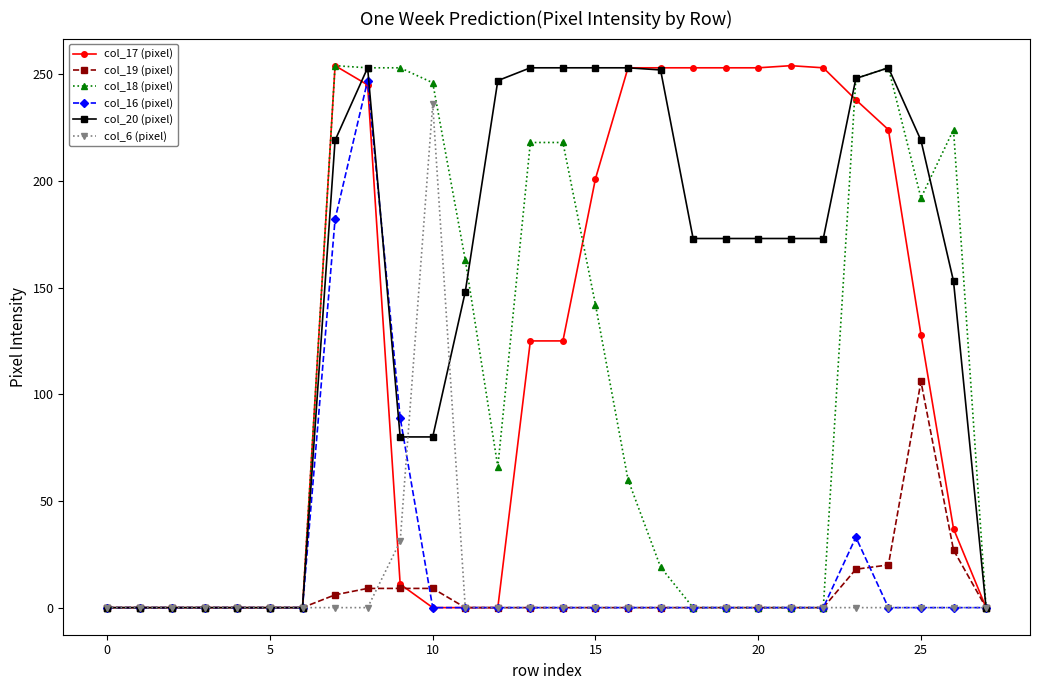

Which series has the largest total across all categories?

col_20 (pixel)